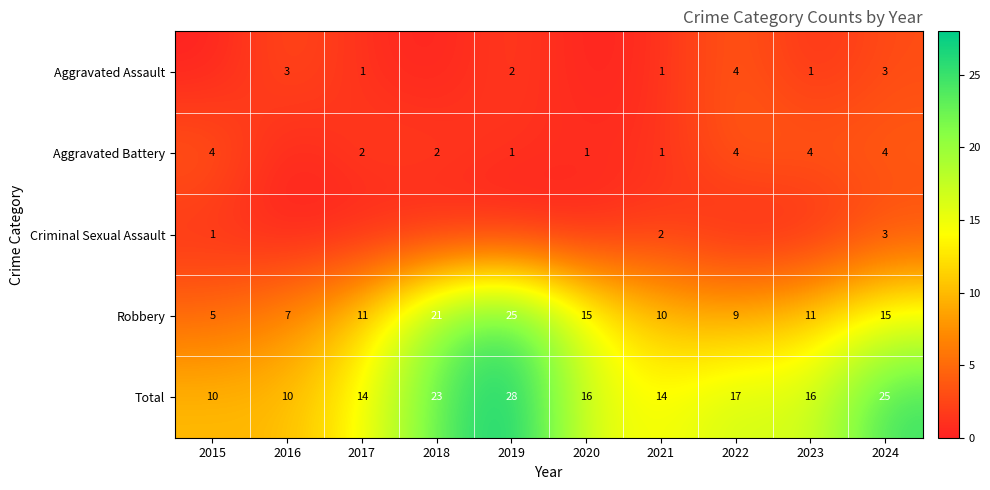

Where is Total nearest to the value 19?

2022